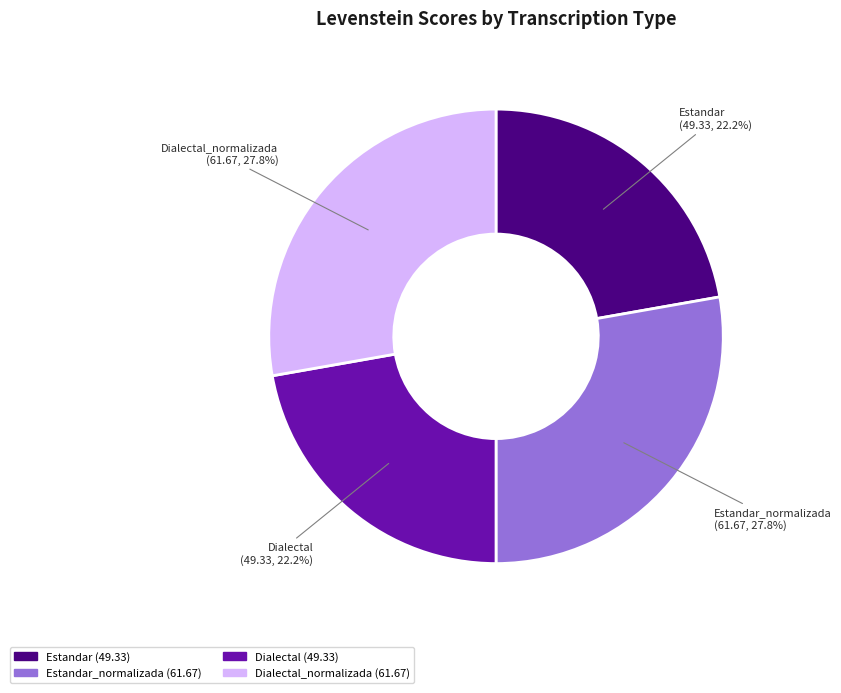

To the nearest percent, what is the combined percentage of Estandar and Estandar_normalizada?

50%